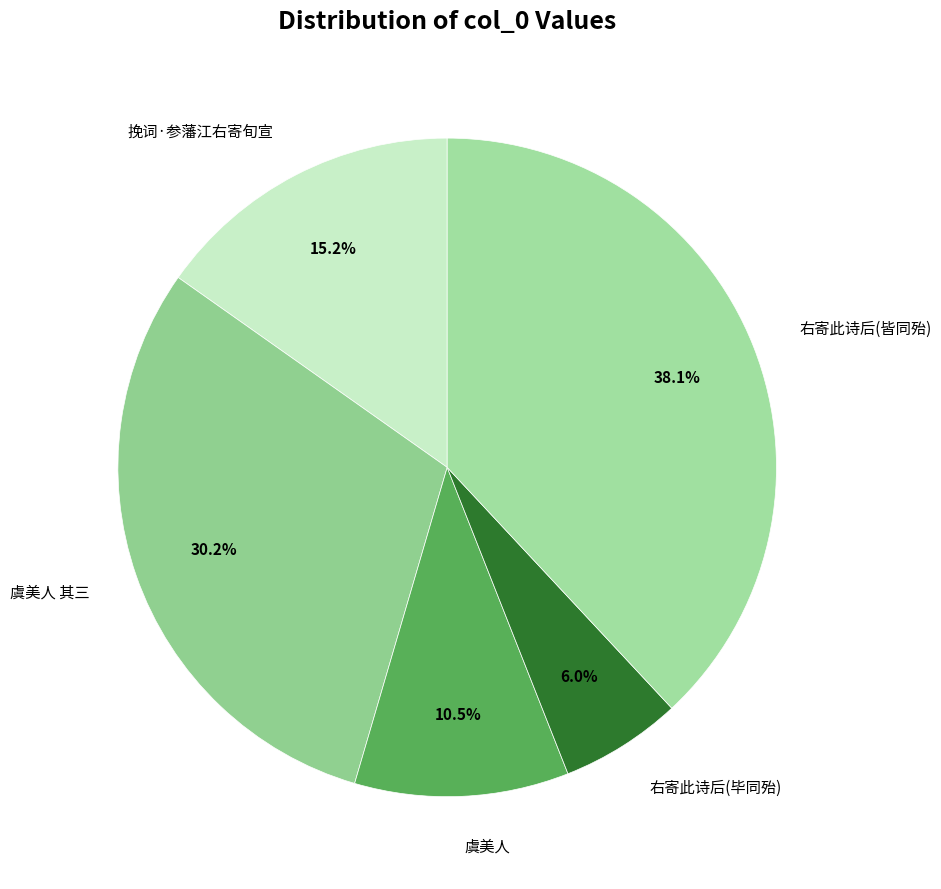

Between 右寄此诗后(皆同殆) and 挽词·参藩江右寄旬宣, which is larger?

右寄此诗后(皆同殆)